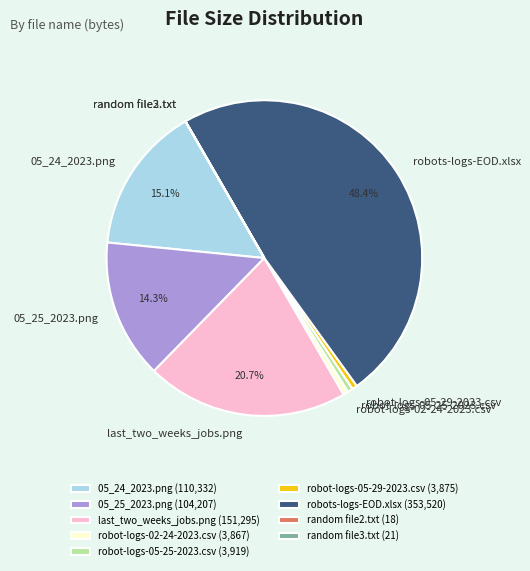

Approximately how many times larger is the value at robots-logs-EOD.xlsx compared to robot-logs-05-29-2023.csv?

91.2